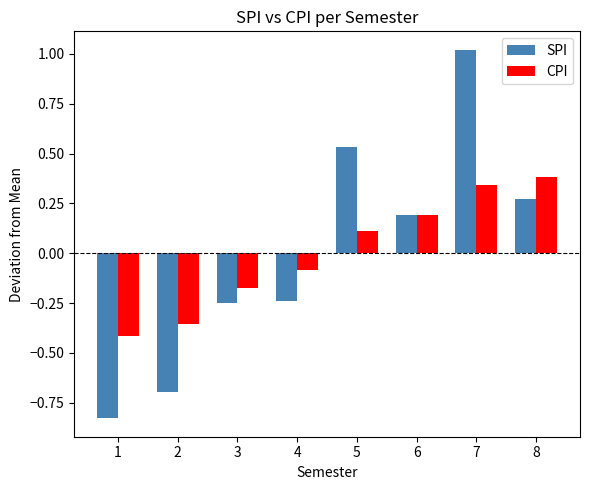

At which category does the chart reach its peak across all series?

7